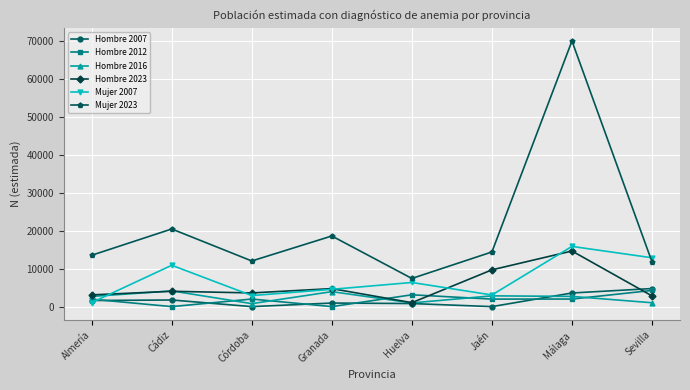

What is the minimum value for Hombre 2016?

783